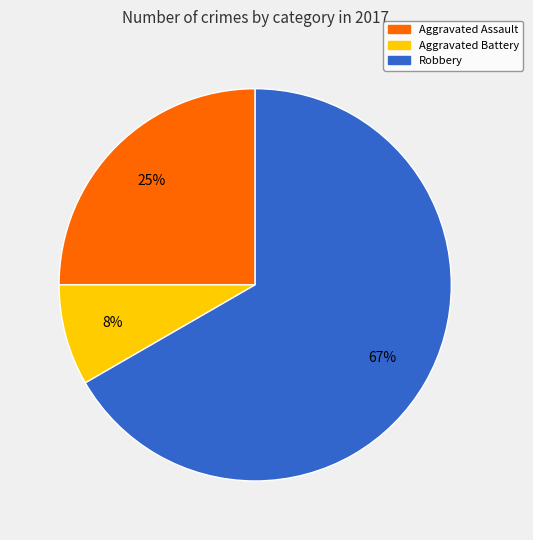

To the nearest percent, what is the average slice percentage?

33%